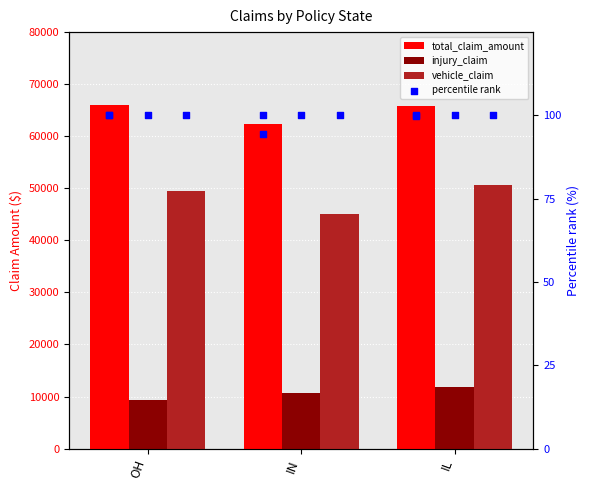

Which series contains the lowest Y value?

percentile rank